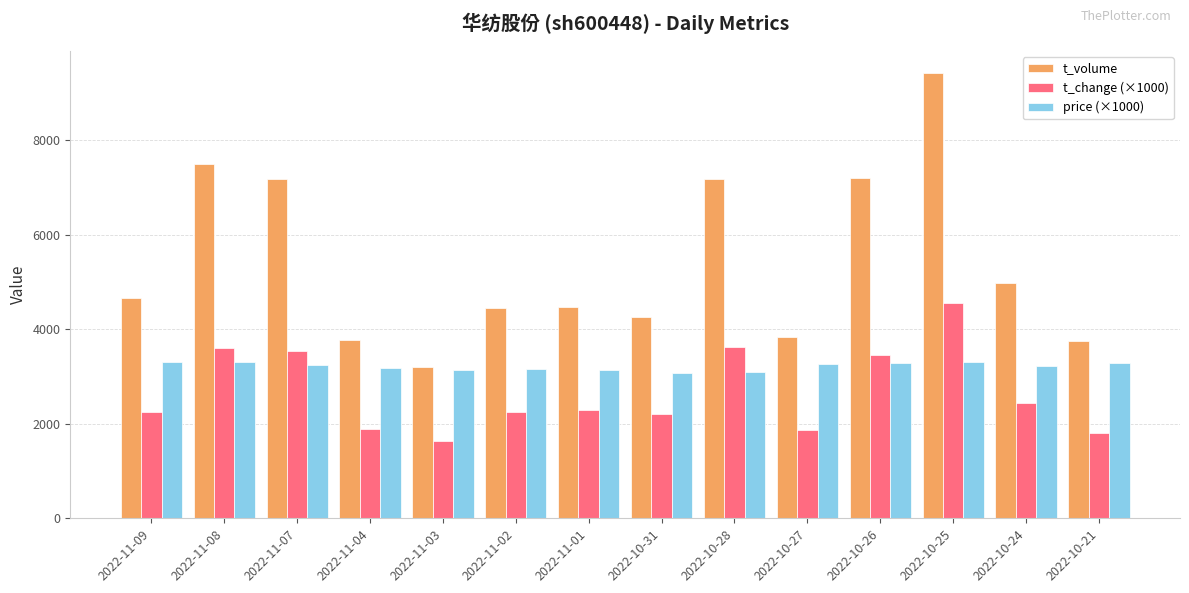

Rank the series by their average value, from highest to lowest.

t_volume, price (×1000), t_change (×1000)